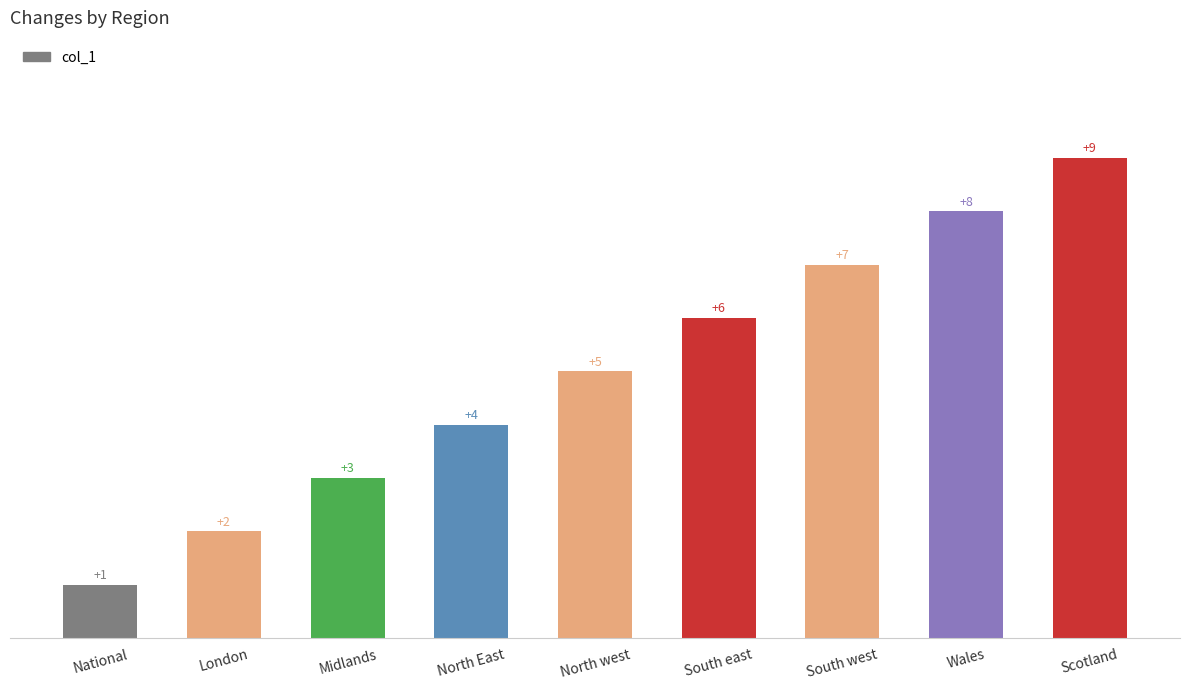

What is the ratio of the value at South west to the value at Midlands?

2.3